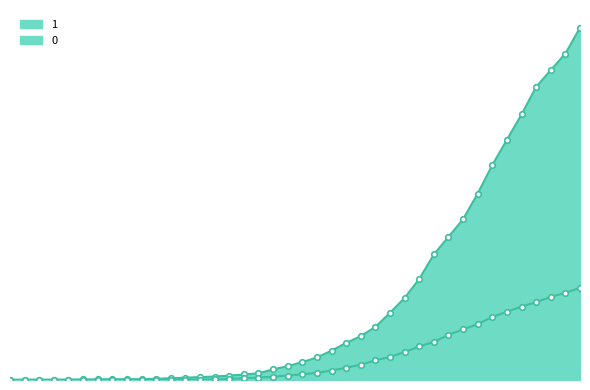

What is the label of the 28th point from the left?

2020-03-25